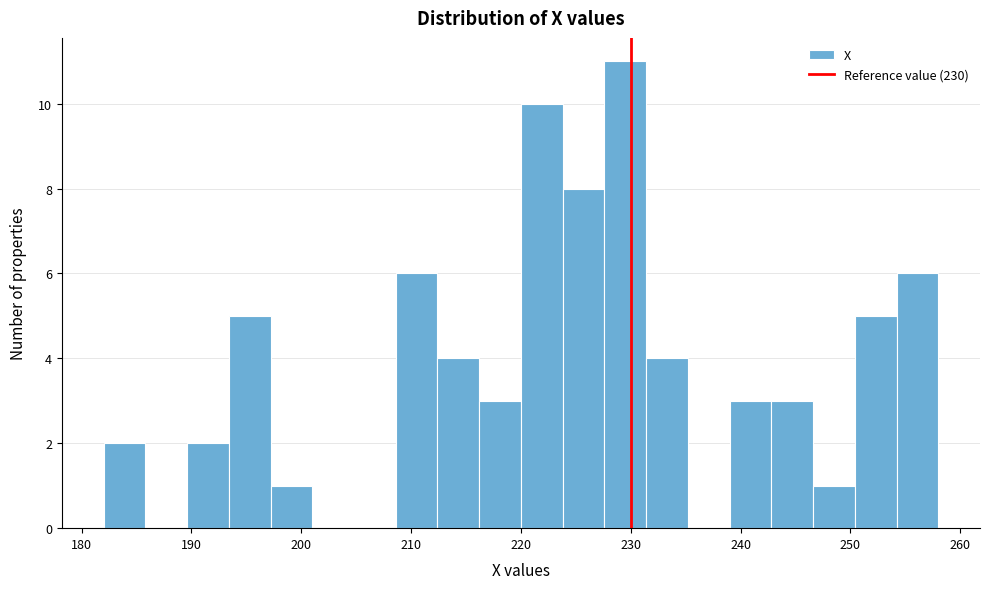

Read against the x-axis, roughly where is the centre of the tallest bar?

230